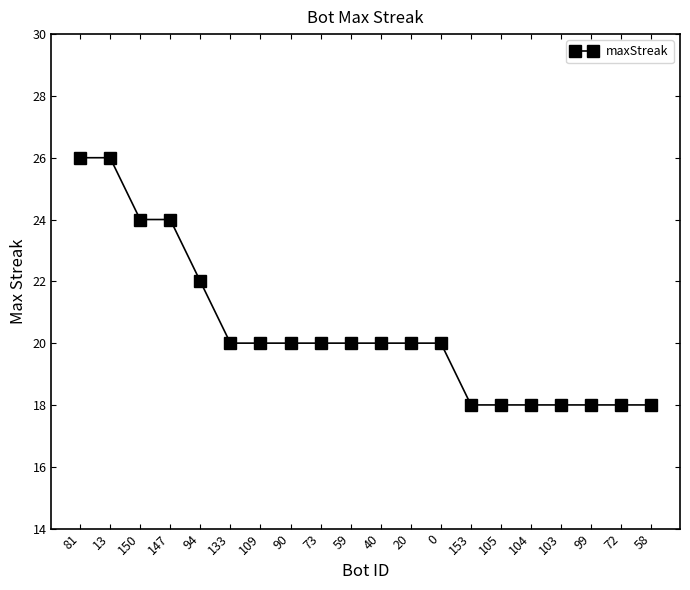

What is the label of the 12th point from the left?

20